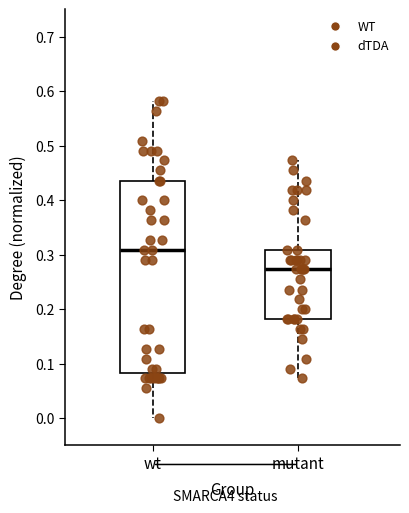

Which box has the highest median line?

wt